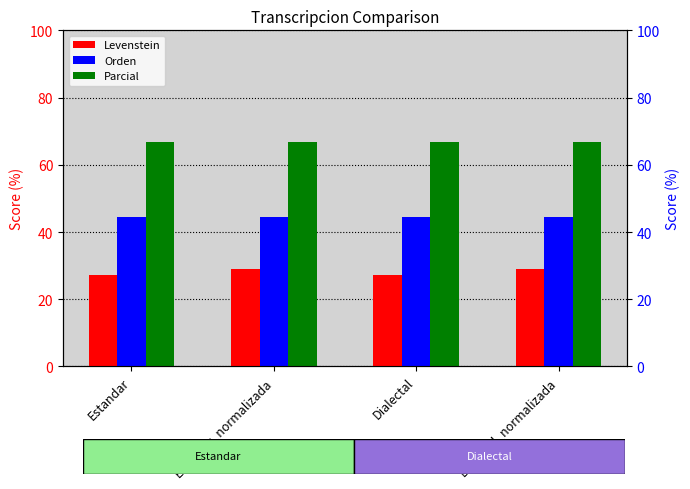

List the series in order of their peak value, lowest first.

Levenstein, Orden, Parcial